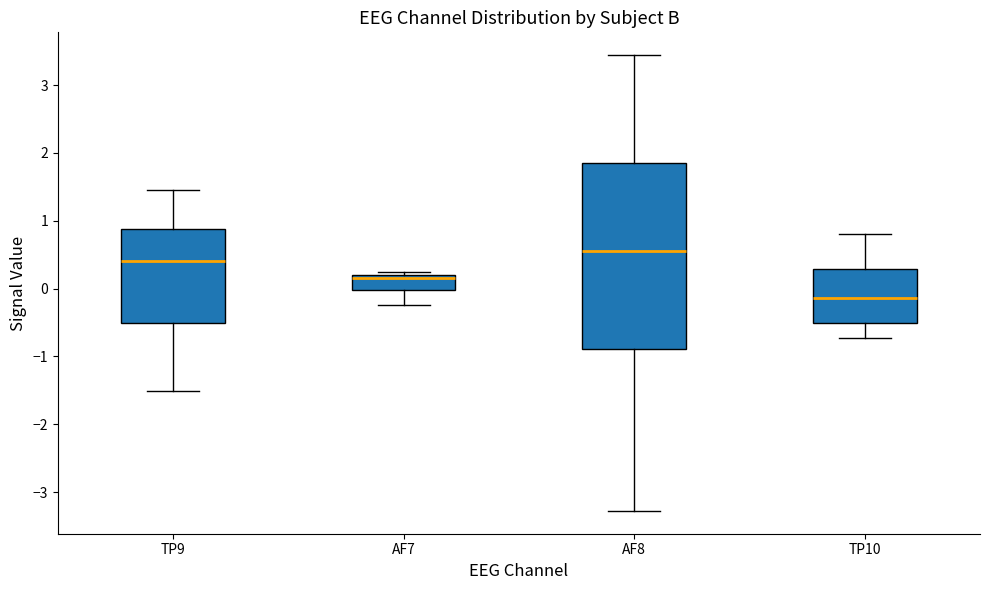

Comparing the boxes themselves (not the whiskers), which one is the tallest?

AF8